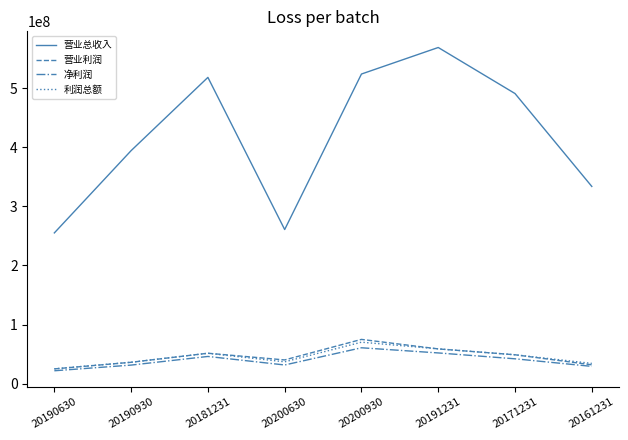

The value of 营业总收入 at 20171231 is 148504284.9. True or false?

False